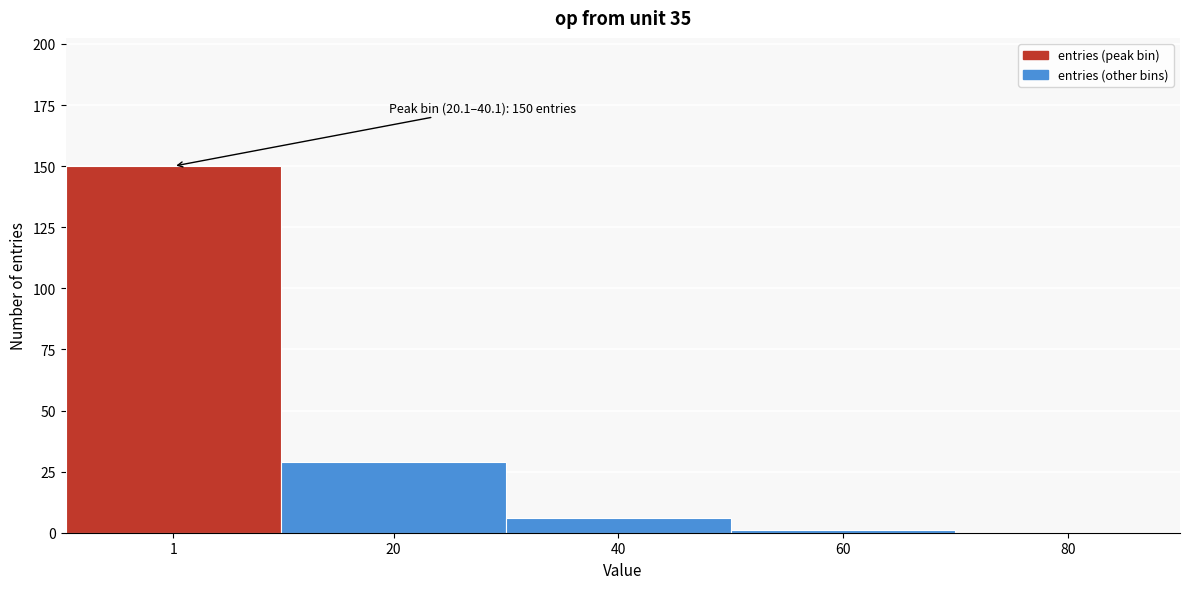

Reading right to left, extract all data points from this chart.

80=0	60=1	40=6	20=29	1=150